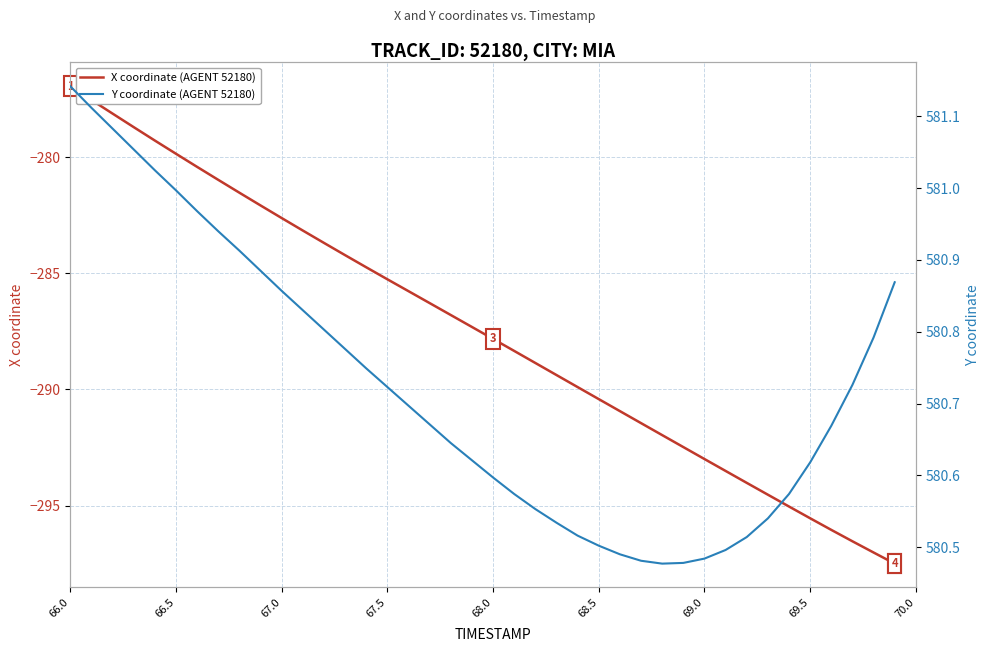

What are all the series names shown in the legend?

X coordinate (AGENT 52180), Y coordinate (AGENT 52180)